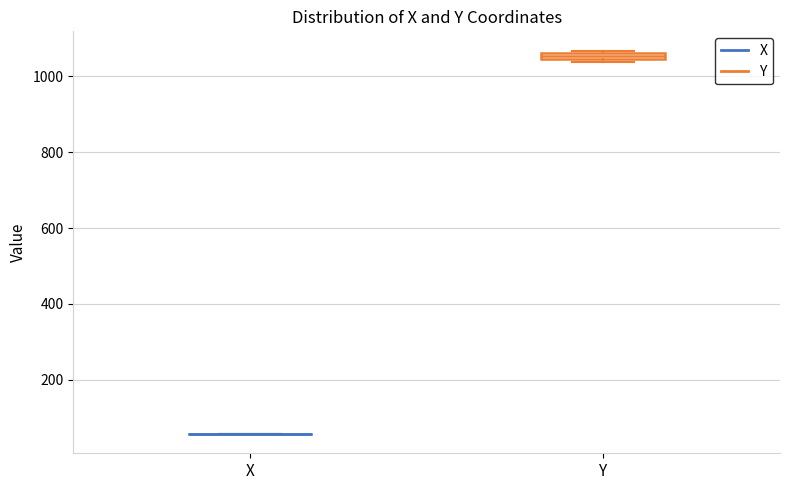

Where is the lower edge of the box for Y on the y-axis? The values are not printed on the chart, so give them approximately, as read against the axis.

1040